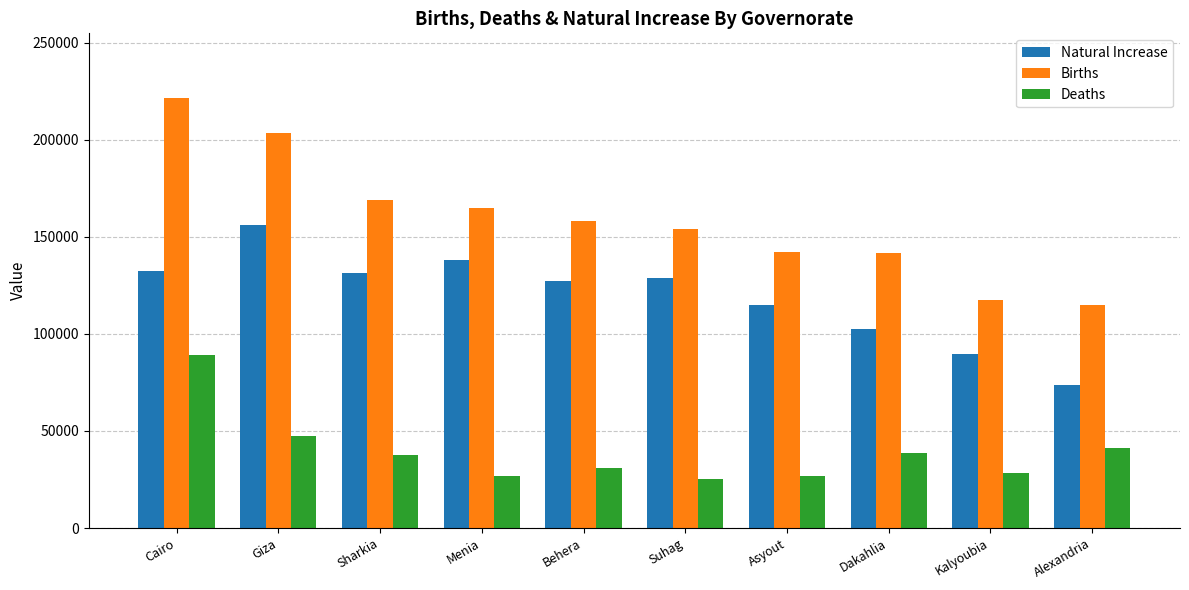

What is the difference between the highest and lowest values at Cairo?

132665